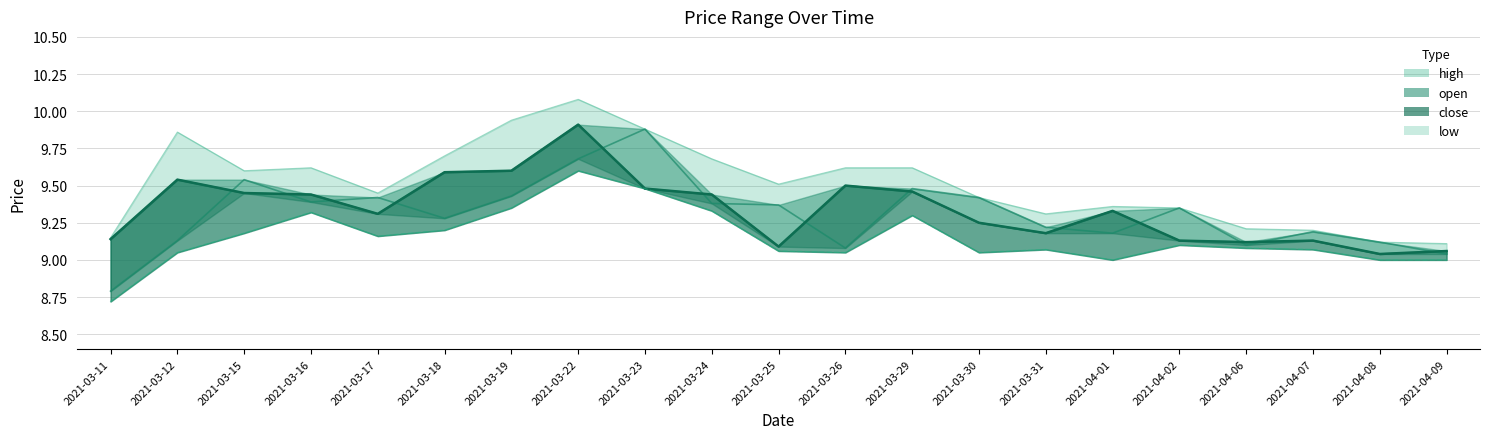

What is the label of the 20th point from the right?

2021-03-12